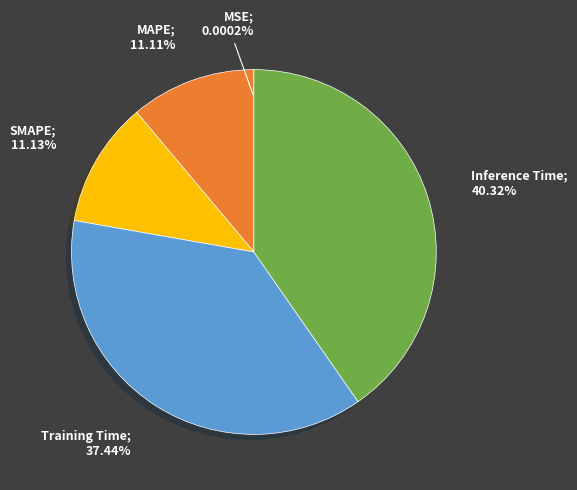

Is there a majority slice in this chart?

No